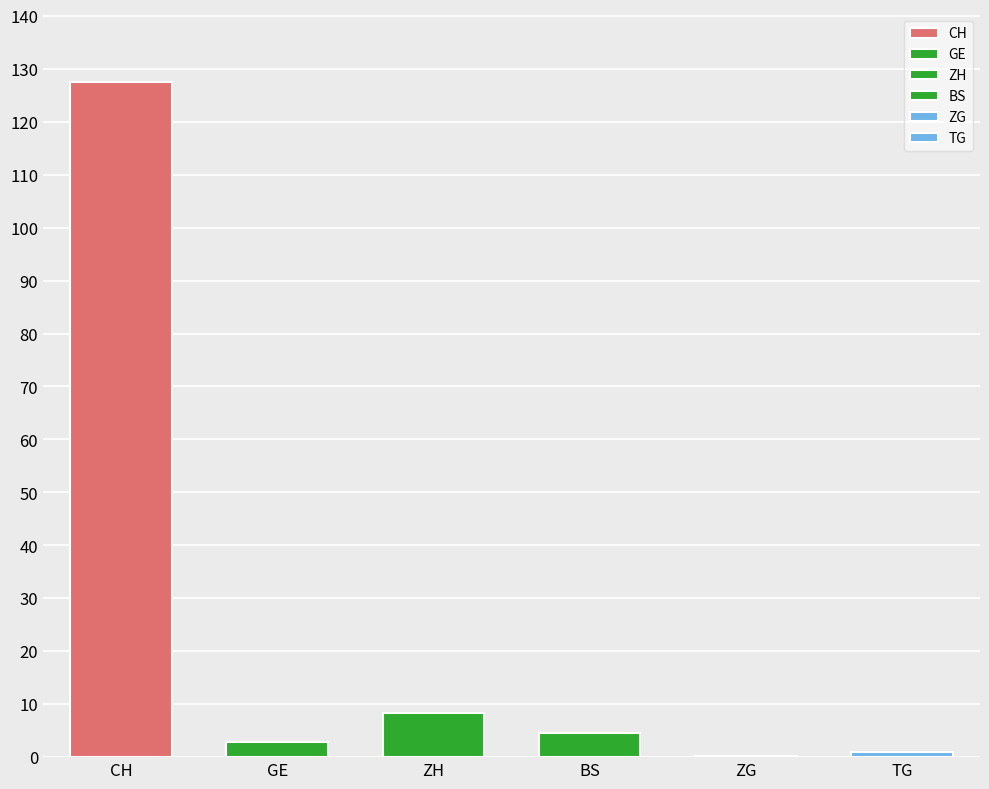

What is the approximate value at CH?

127.6